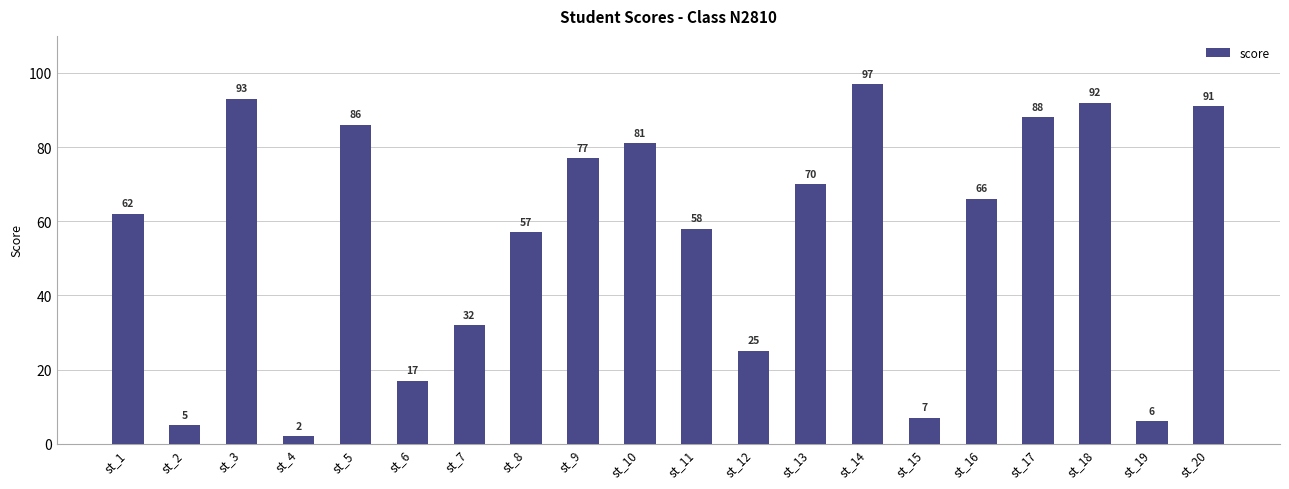

Does the chart contain stacked bars?

No